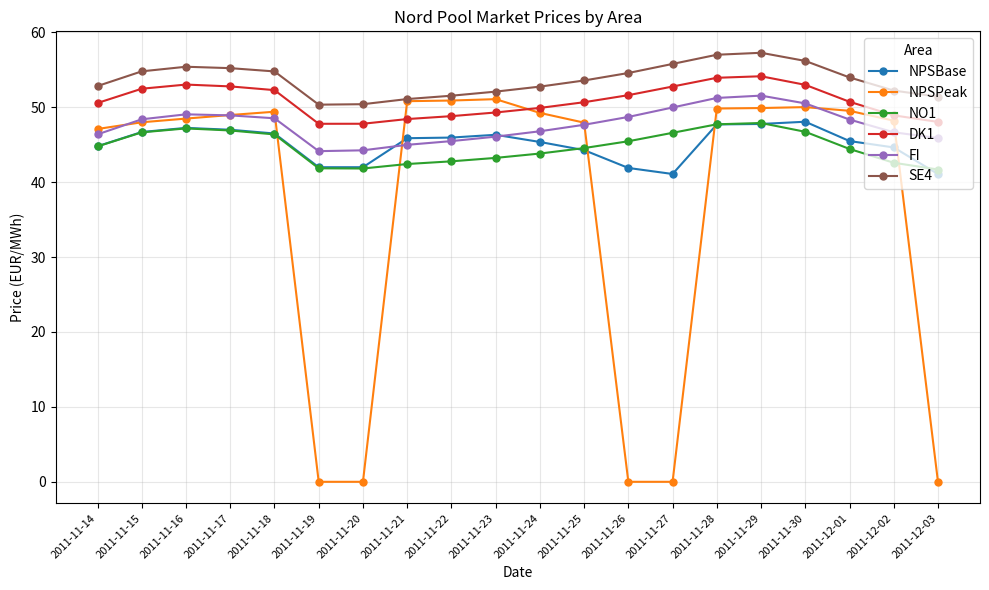

The DK1 series shows 79.1 at 2011-11-14. True or false?

False